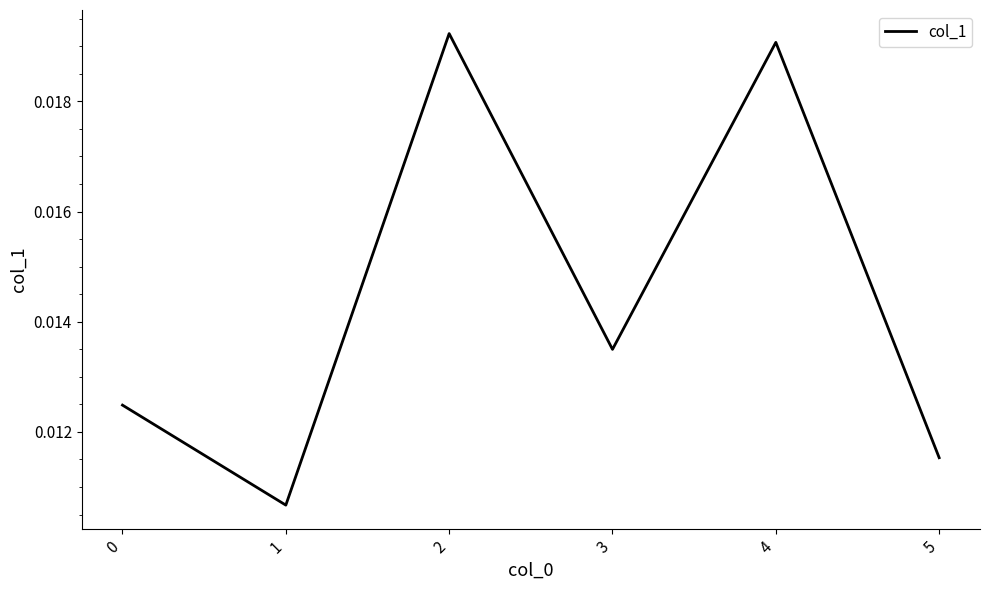

How many interior local peaks (higher than both neighbors) does the data have?

2